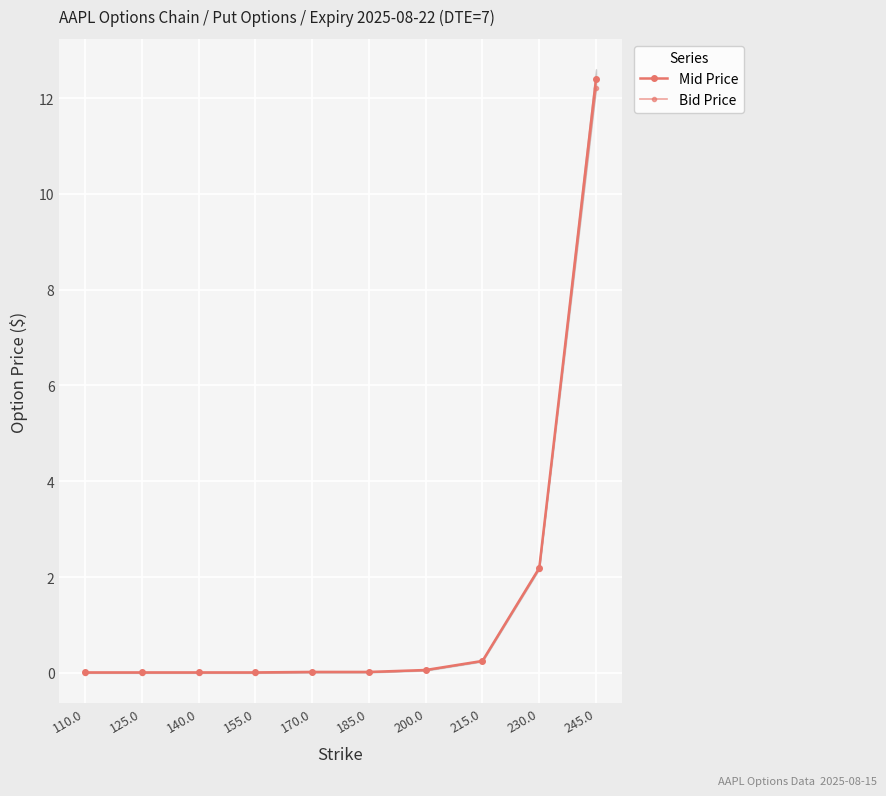

Is it true that Bid Price equals -4.7 at 155.0?

False